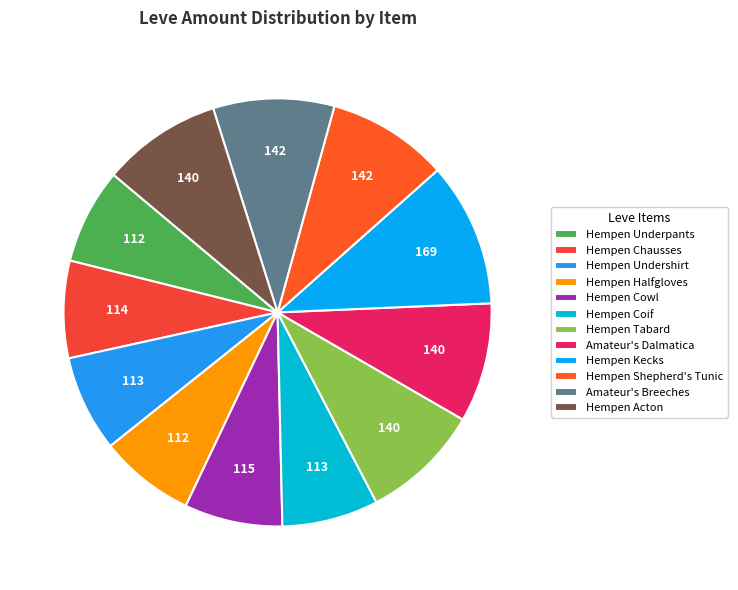

Count the number of slices in the pie.

12